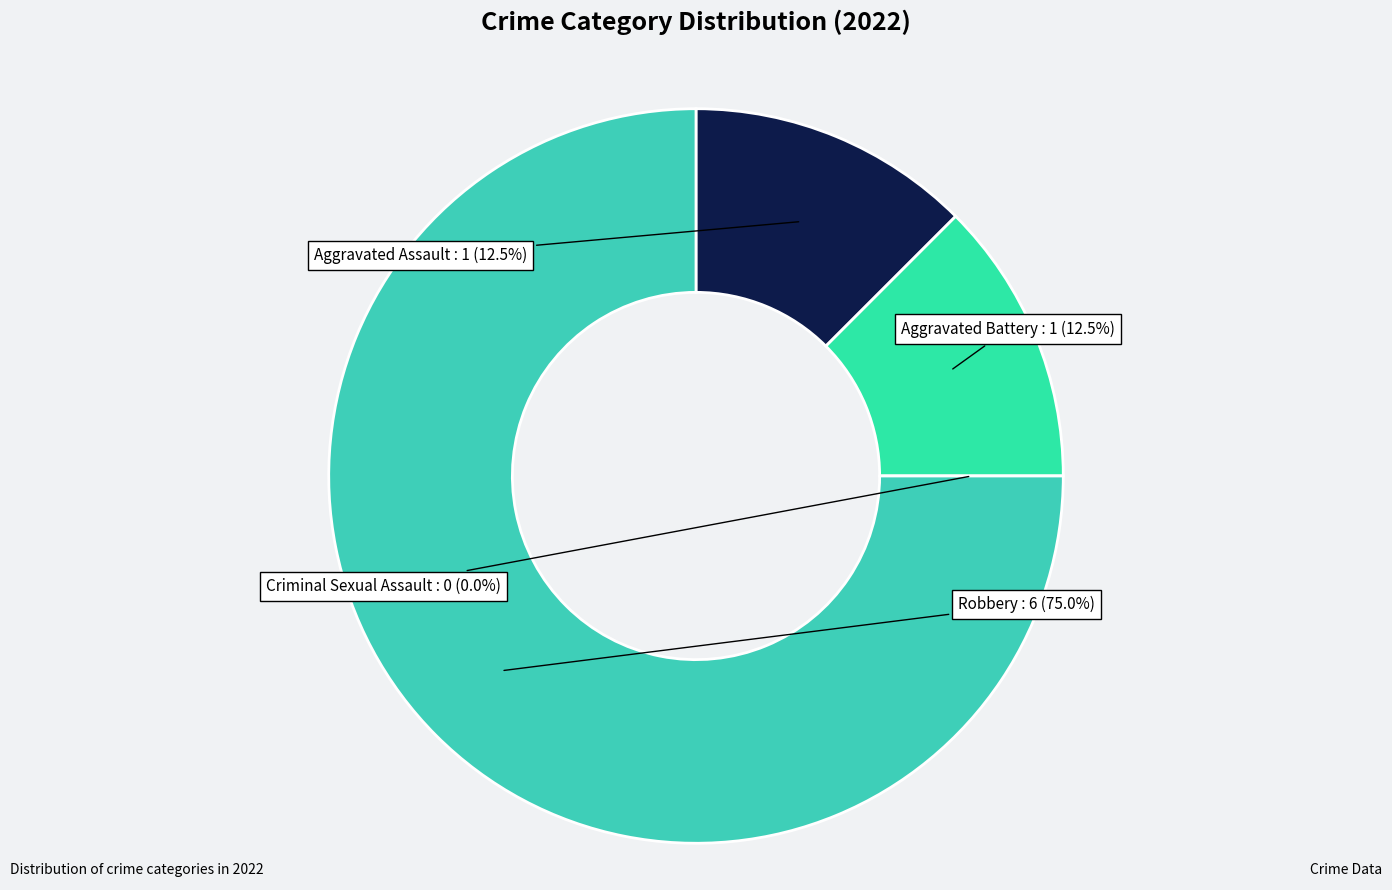

Is Criminal Sexual Assault the majority of the pie?

No